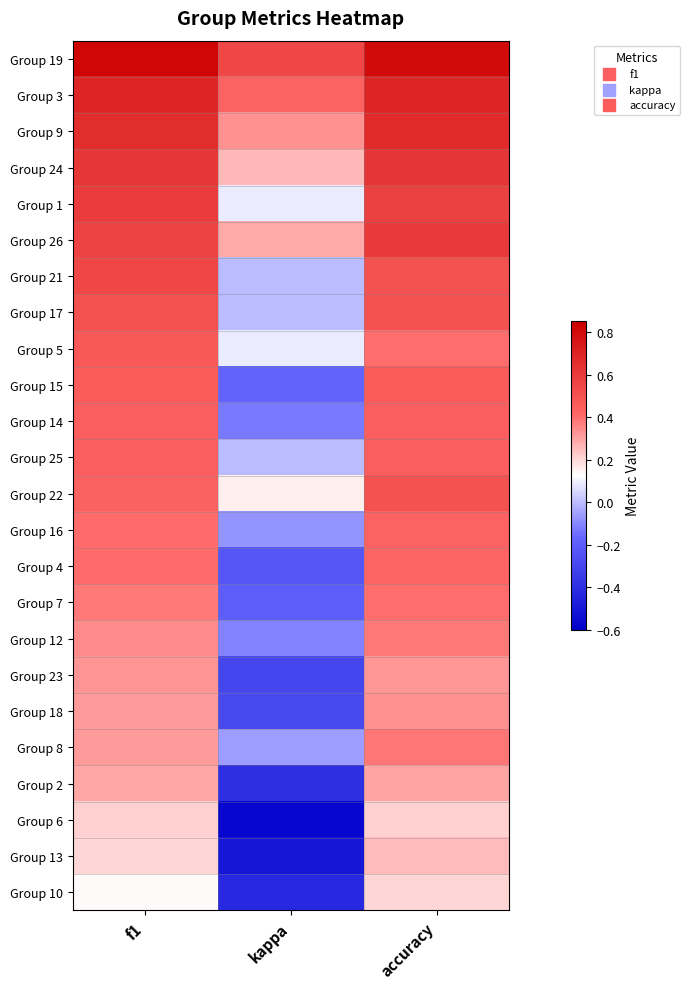

What is the smallest value displayed?

-0.6